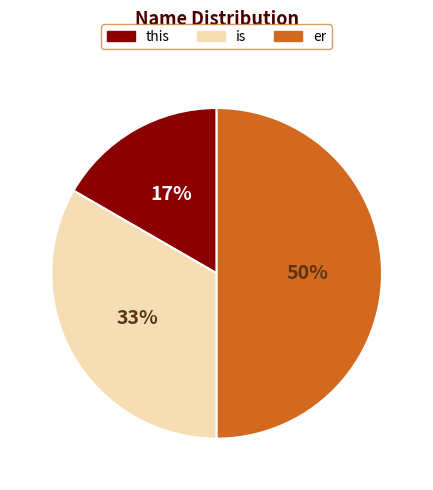

Does this account for over 50% of the chart?

No